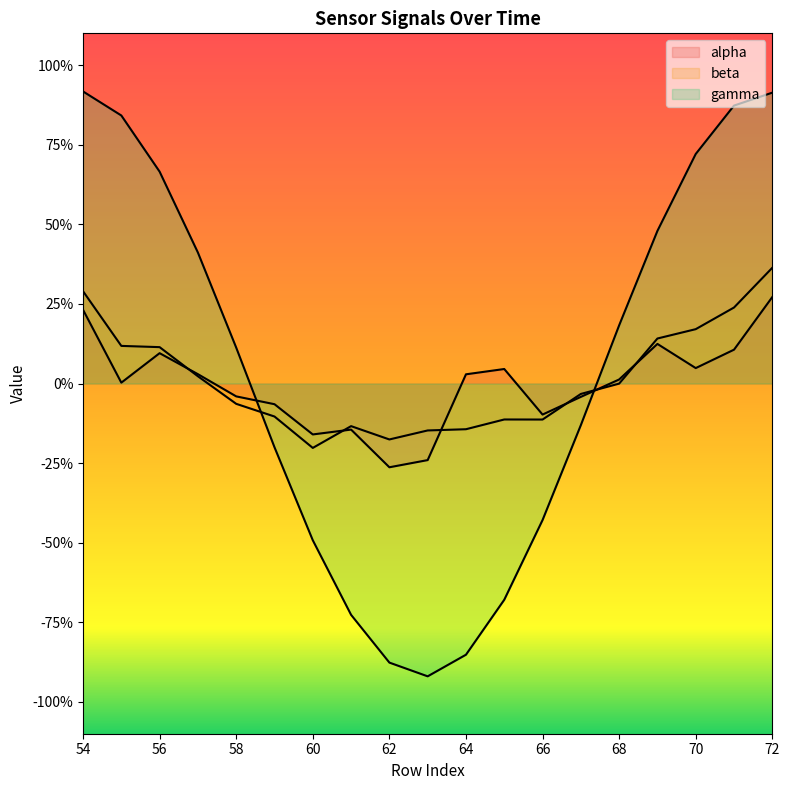

At which category does beta reach its first local peak?

61